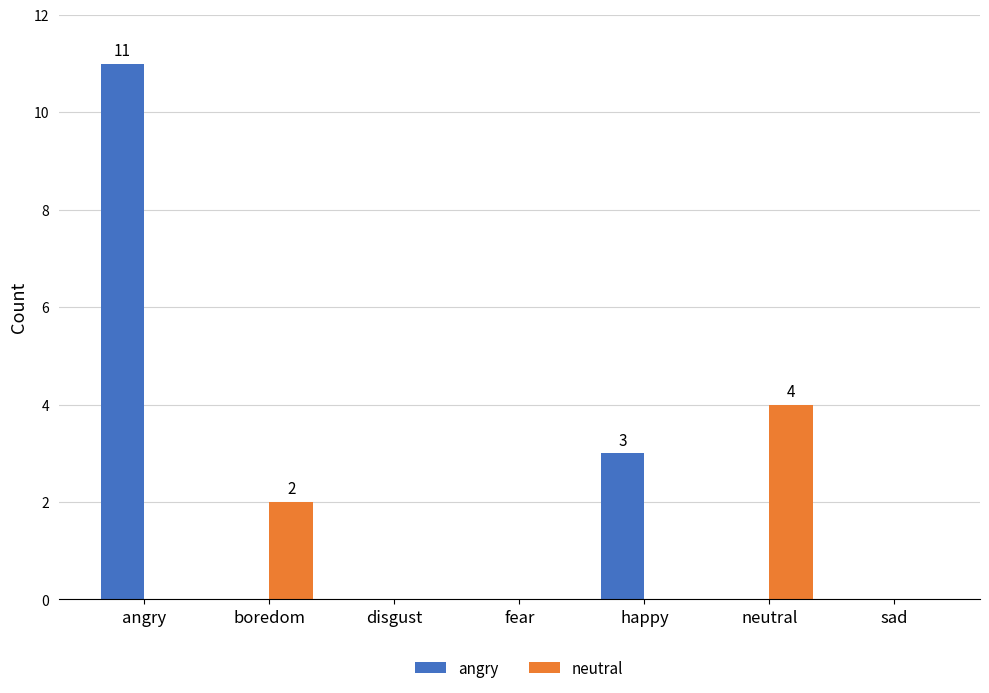

At which label does neutral reach its peak?

neutral